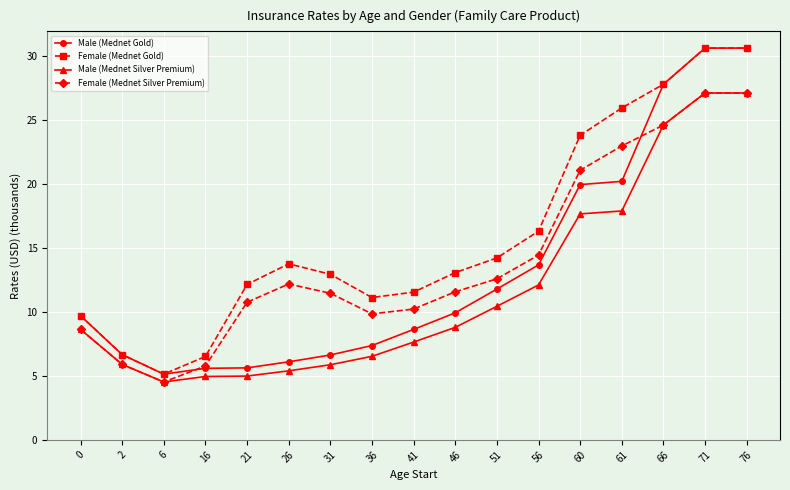

Where is Female (Mednet Gold) nearest to the value 17?

56